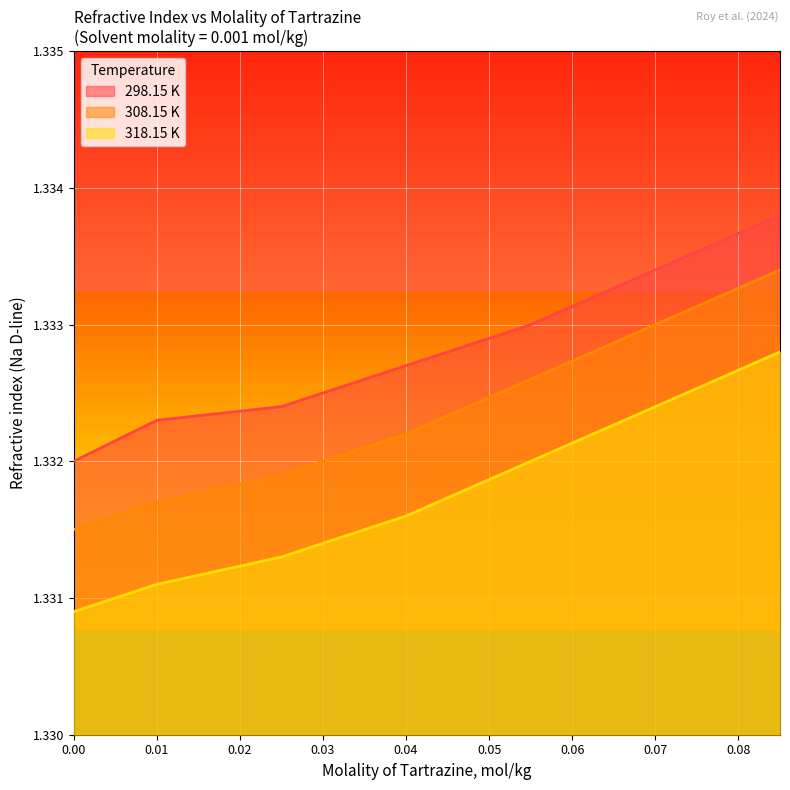

What is the maximum value shown in the chart?

1.3